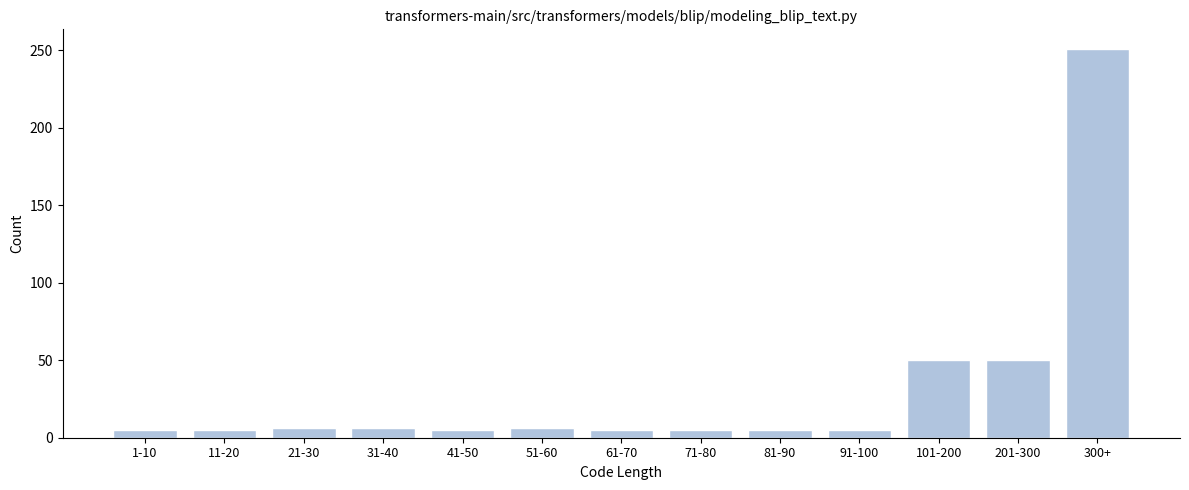

What is the greatest value displayed?

251